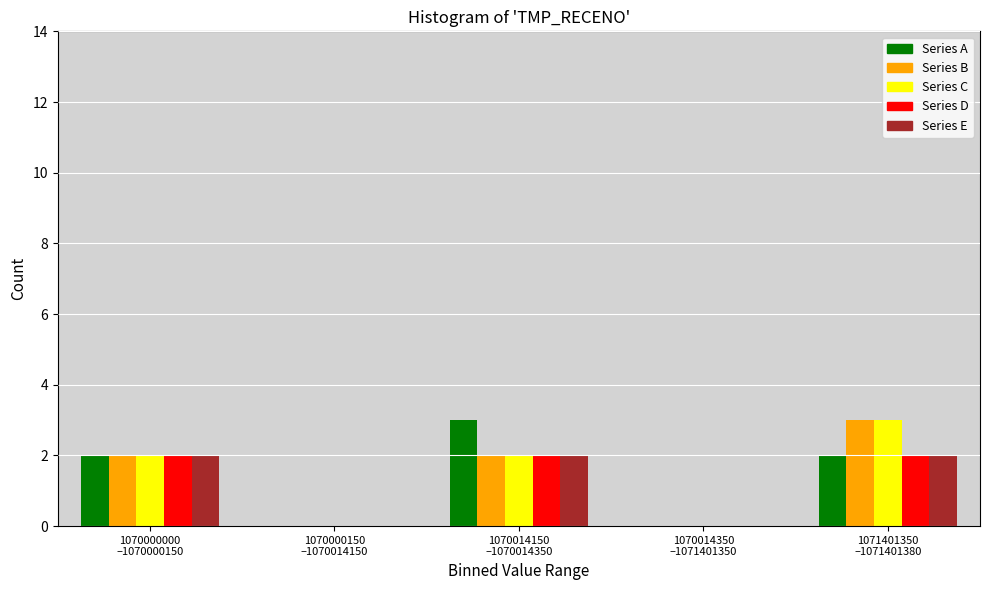

What is the sum of all Series D values?

6